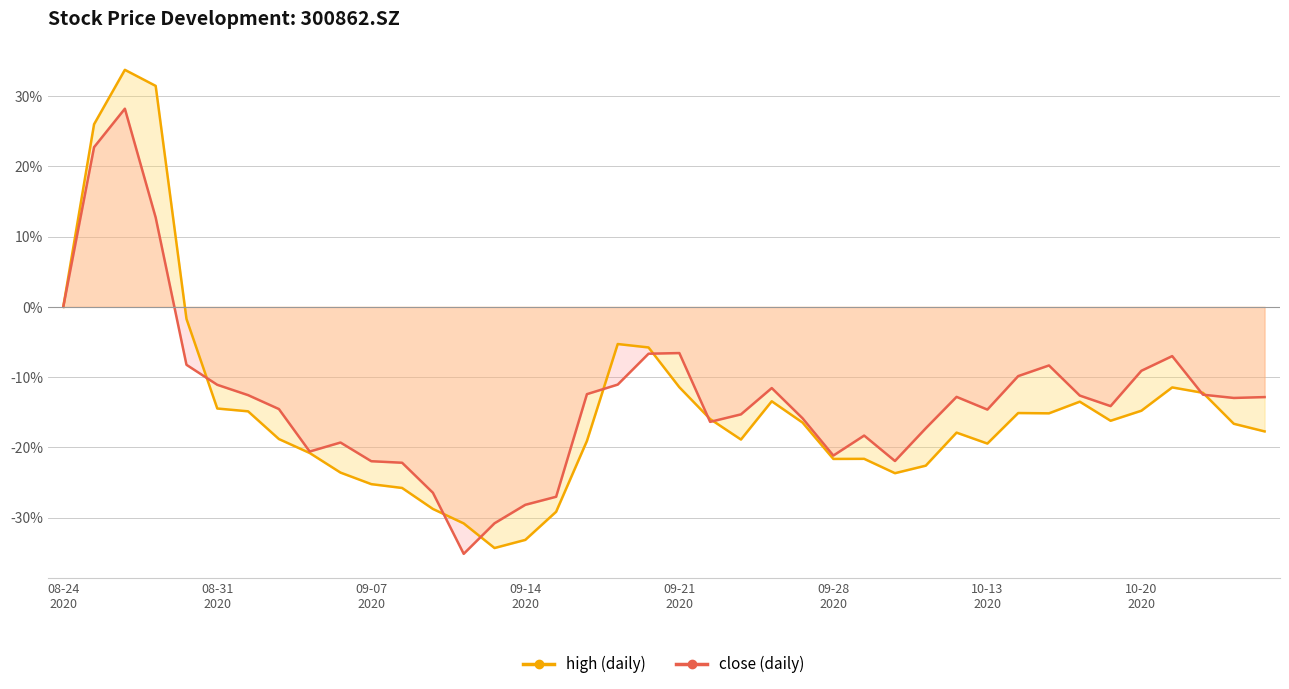

What is the difference between the maximum and minimum values in the close (daily) series?

63.3